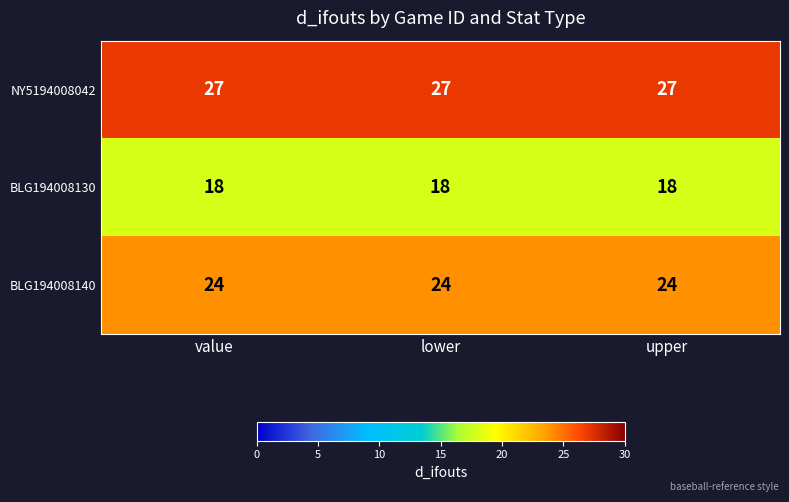

What is the sum of all BLG194008130 values?

54